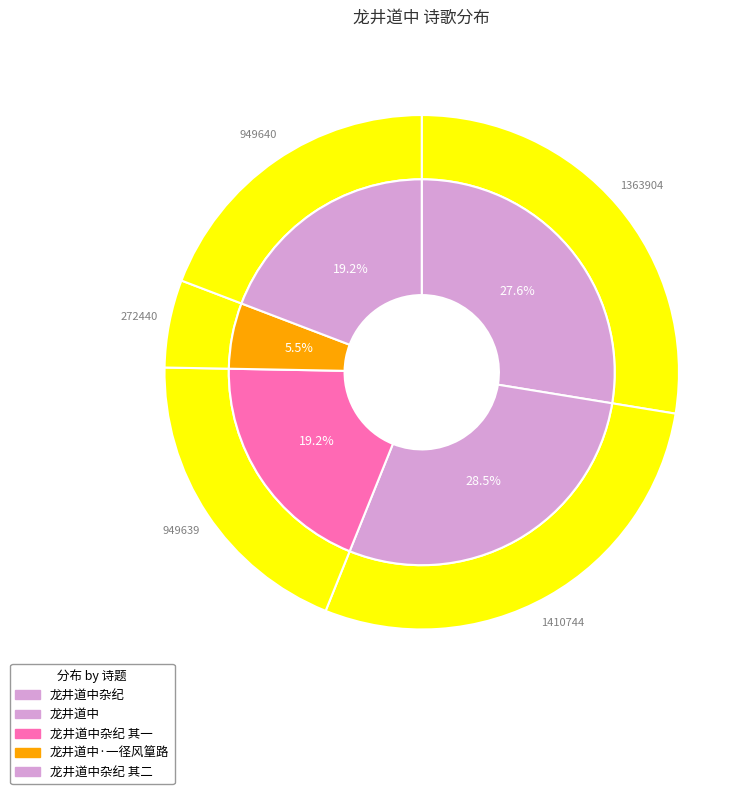

What percentage is the 龙井道中杂纪 slice, to the nearest percent?

23%